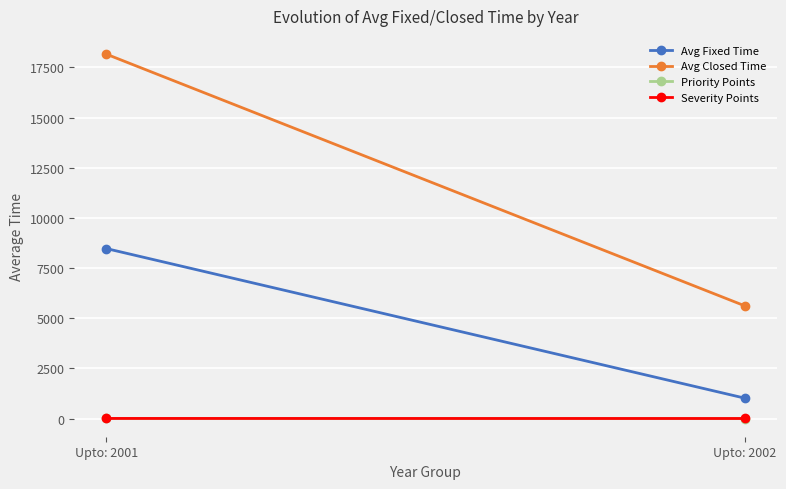

Between Upto: 2002 and Upto: 2001, which is larger?

Upto: 2001